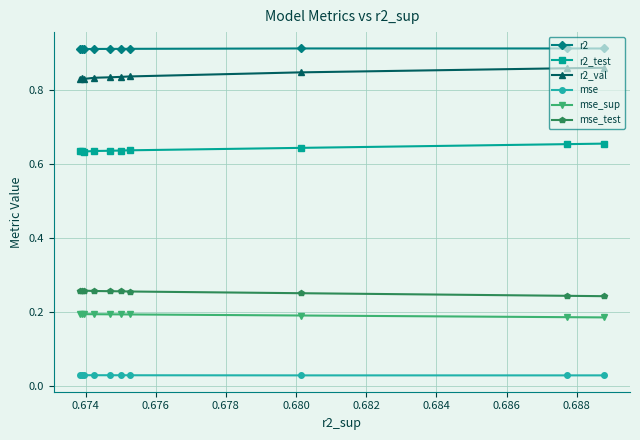

Rank the series by their maximum value, from lowest to highest.

mse, mse_sup, mse_test, r2_test, r2_val, r2